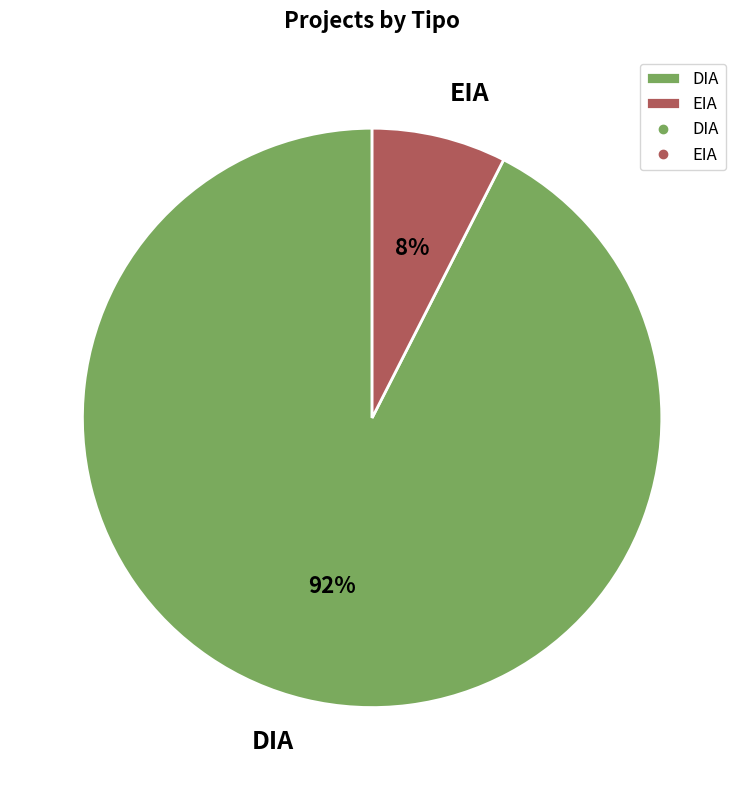

To the nearest percent, what is the combined percentage of DIA and EIA?

100%